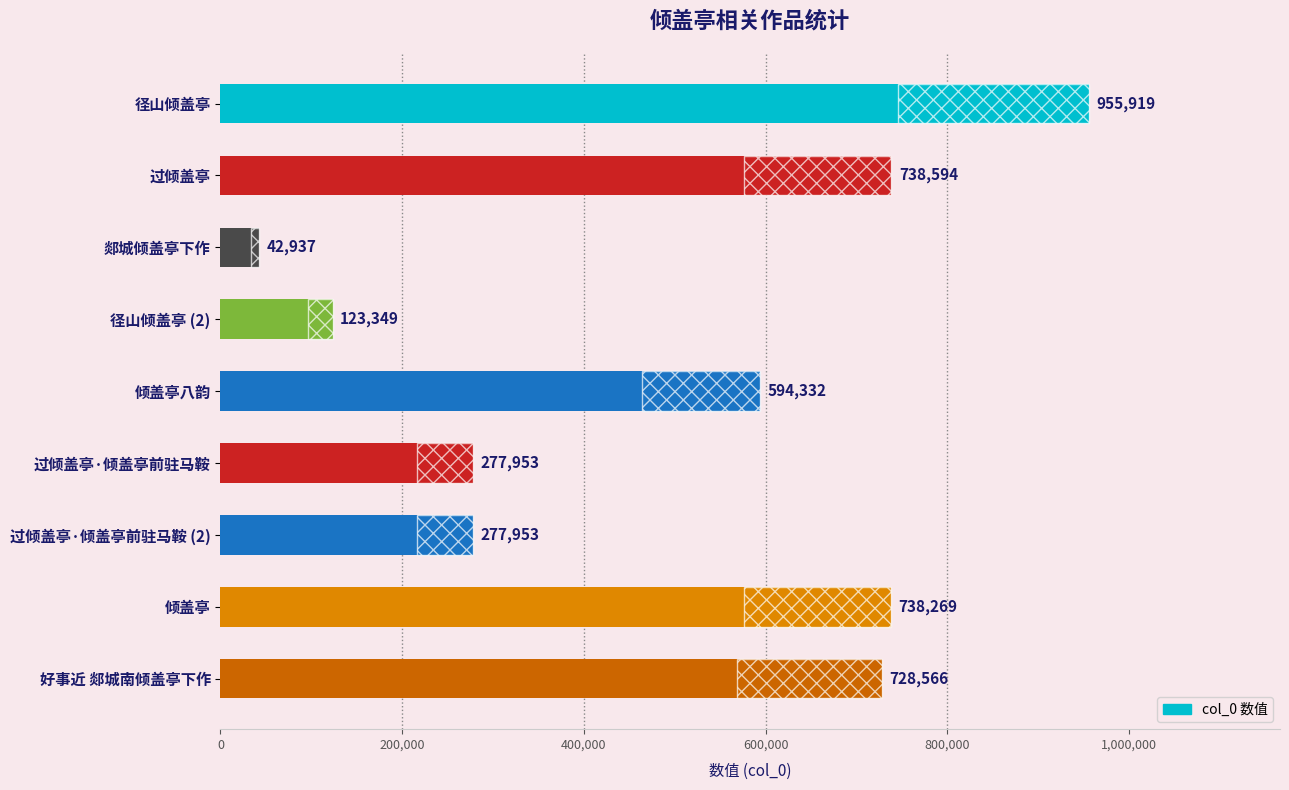

Reading left to right, list all the values displayed in this chart.

955919	738594	42937	123349	594332	277953	277953	738269	728566